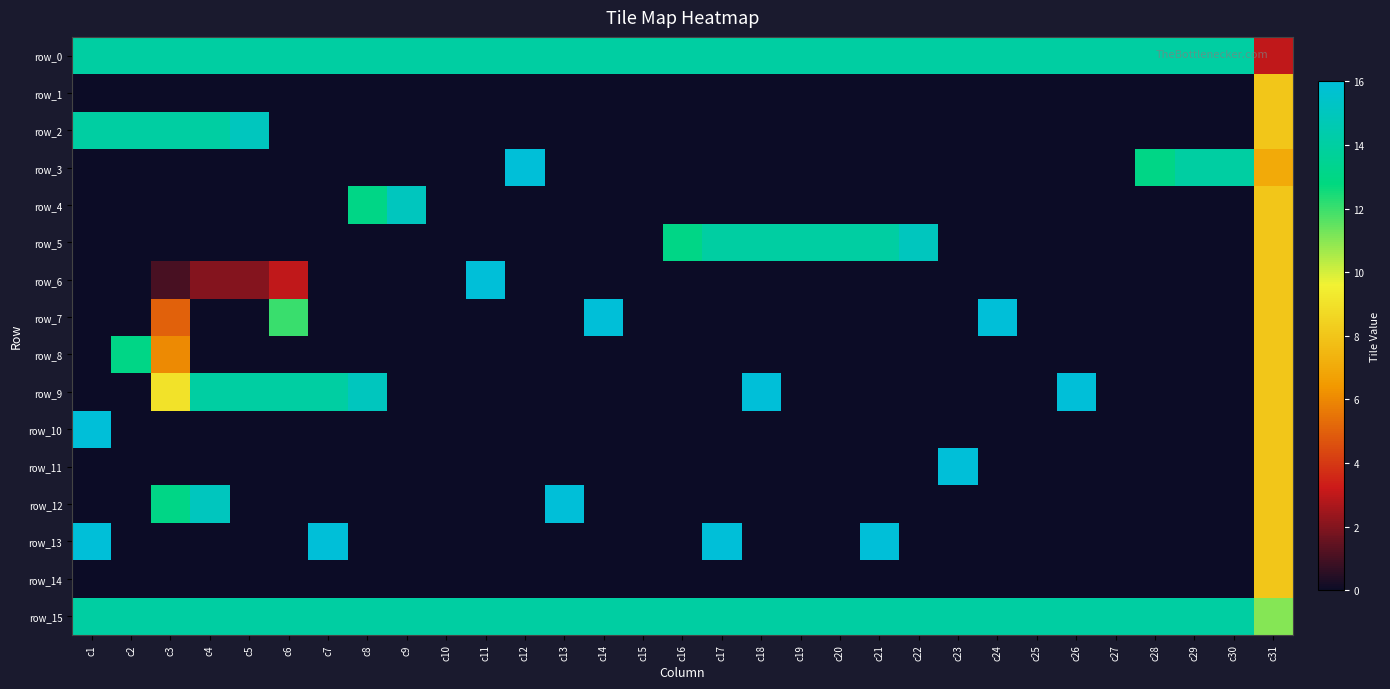

Is the value of row_1 at c21 greater than the value of row_6 at c2?

No